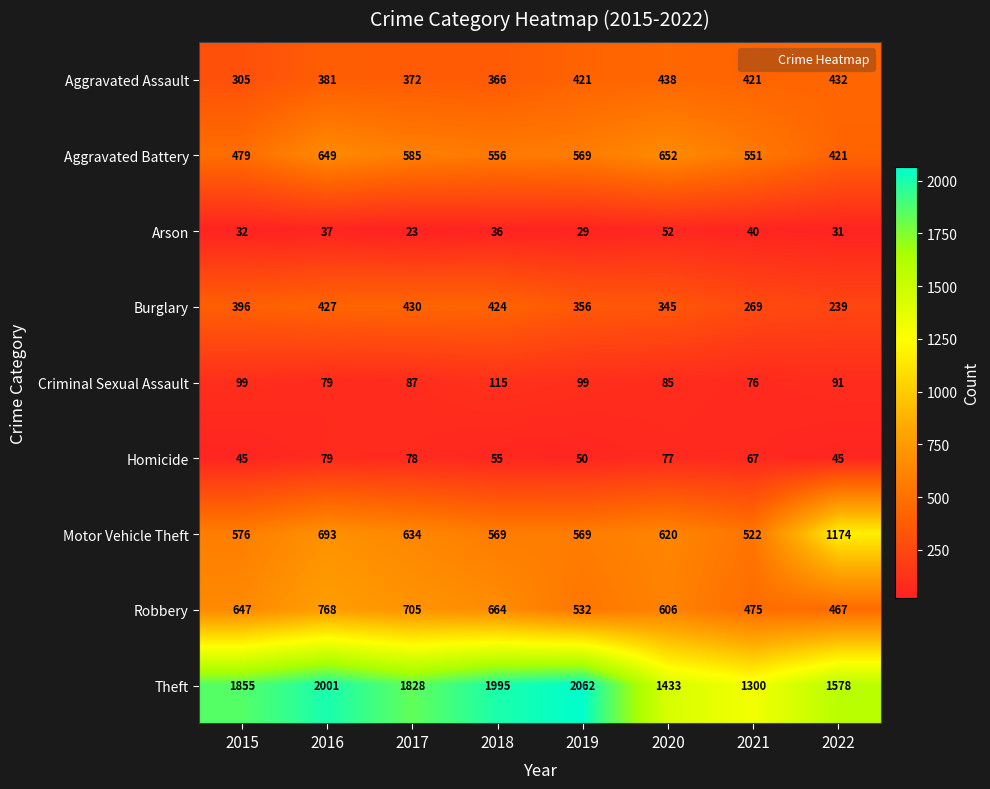

What is the maximum value shown in the chart?

2062